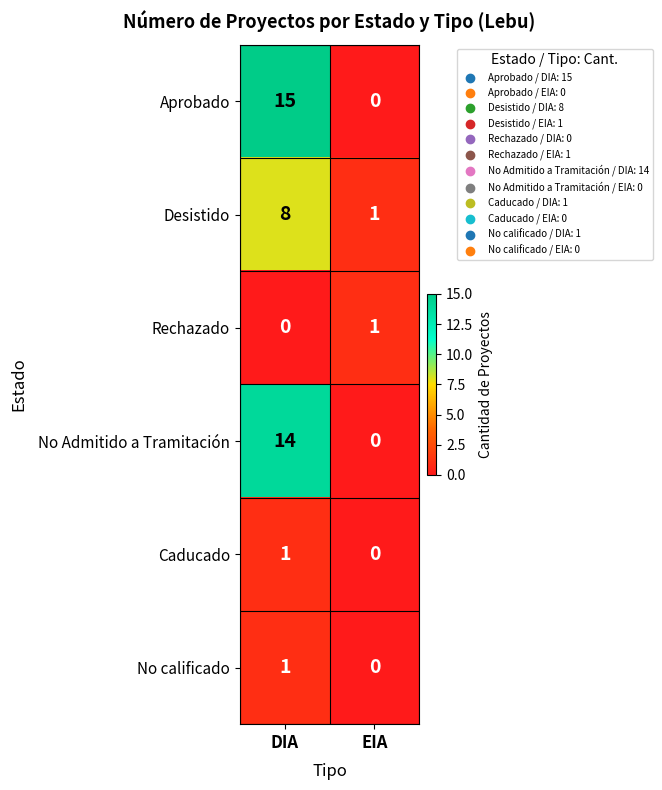

At which category does the chart reach its peak across all series?

DIA